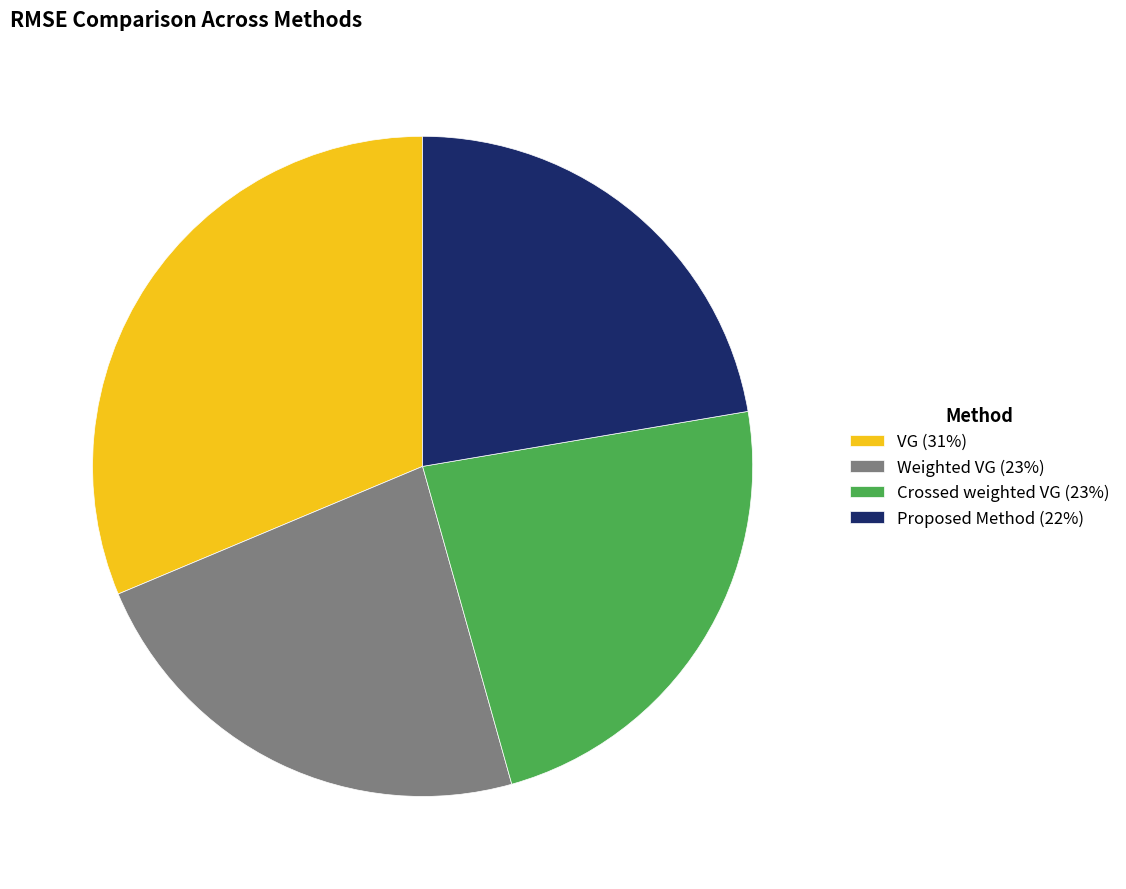

Is it true that Proposed Method is 12% of the pie?

False